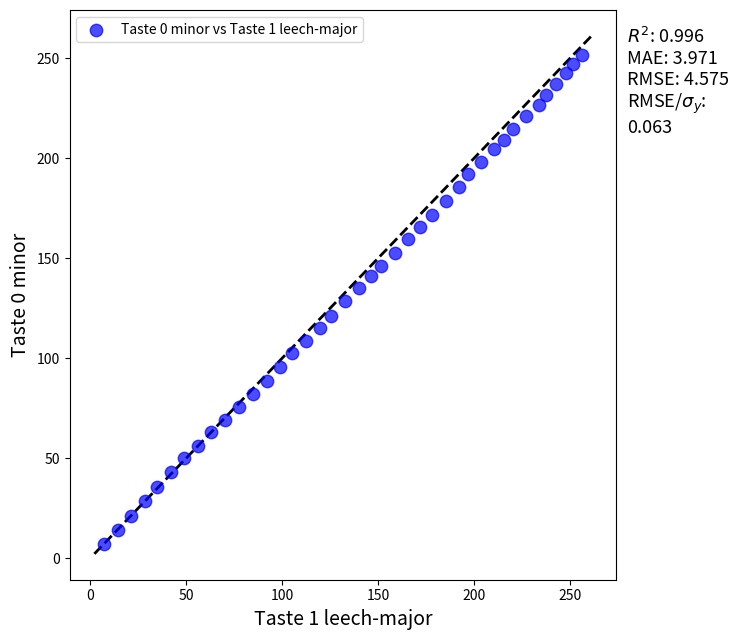

What is the range of Y values (max minus min)?

244.5